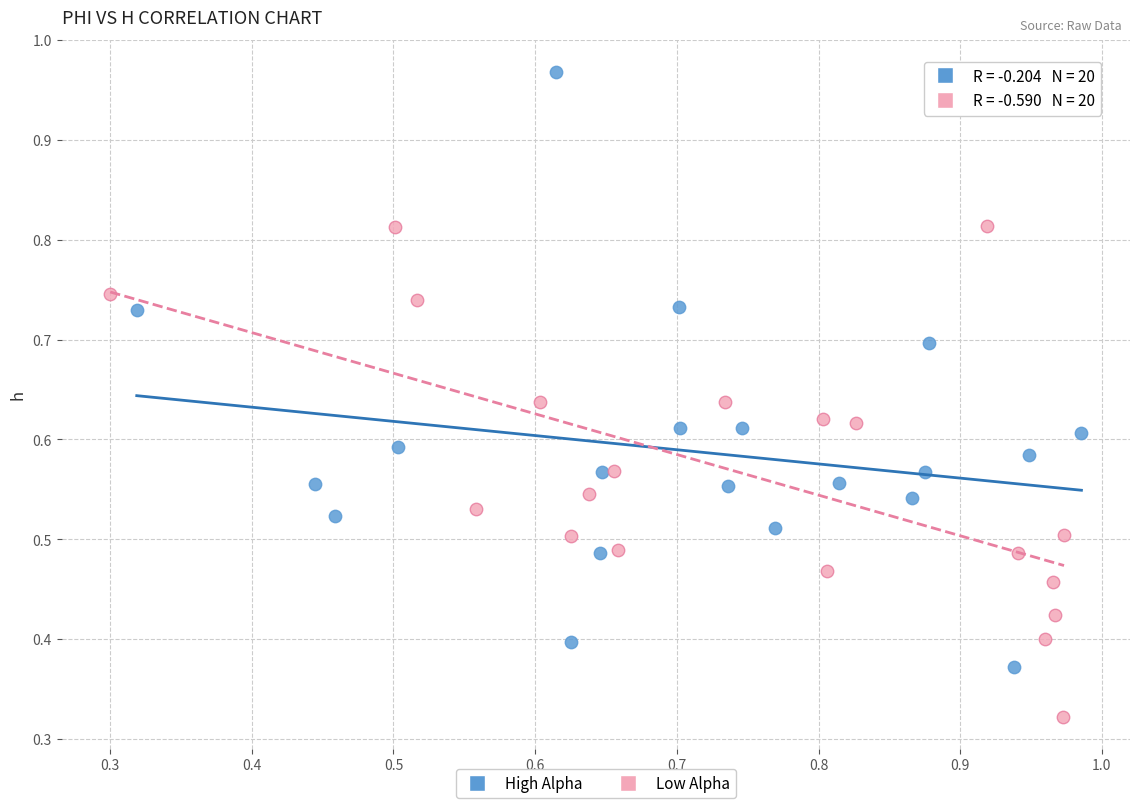

What are all the series names shown in the legend?

High Alpha, Low Alpha